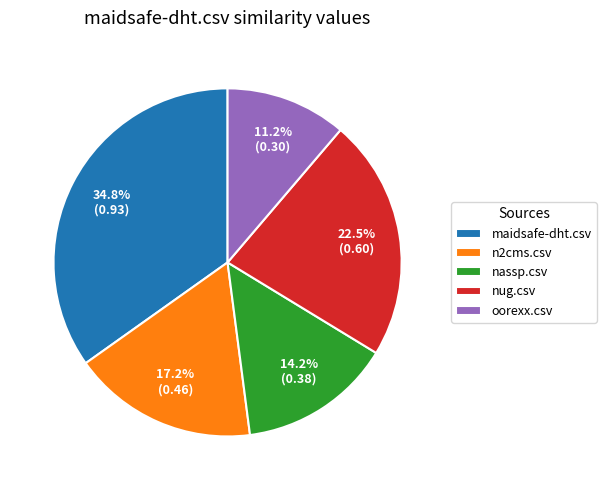

Does maidsafe-dht.csv represent more than half of the total?

No